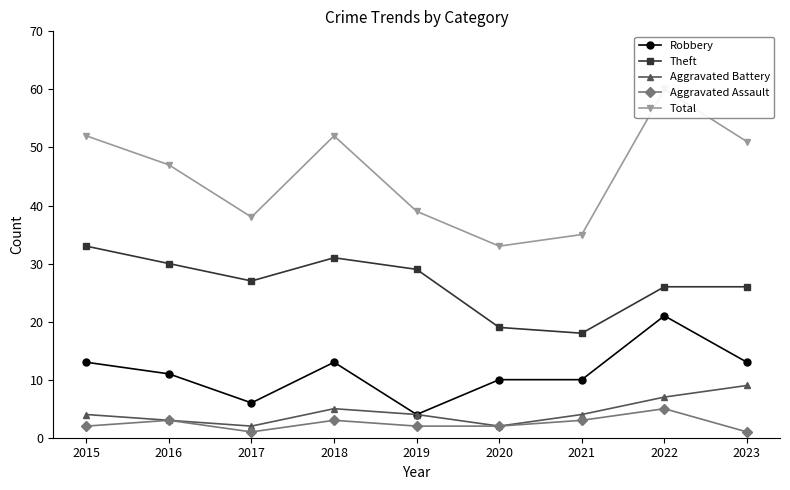

What are all the series names shown in the legend?

Robbery, Theft, Aggravated Battery, Aggravated Assault, Total